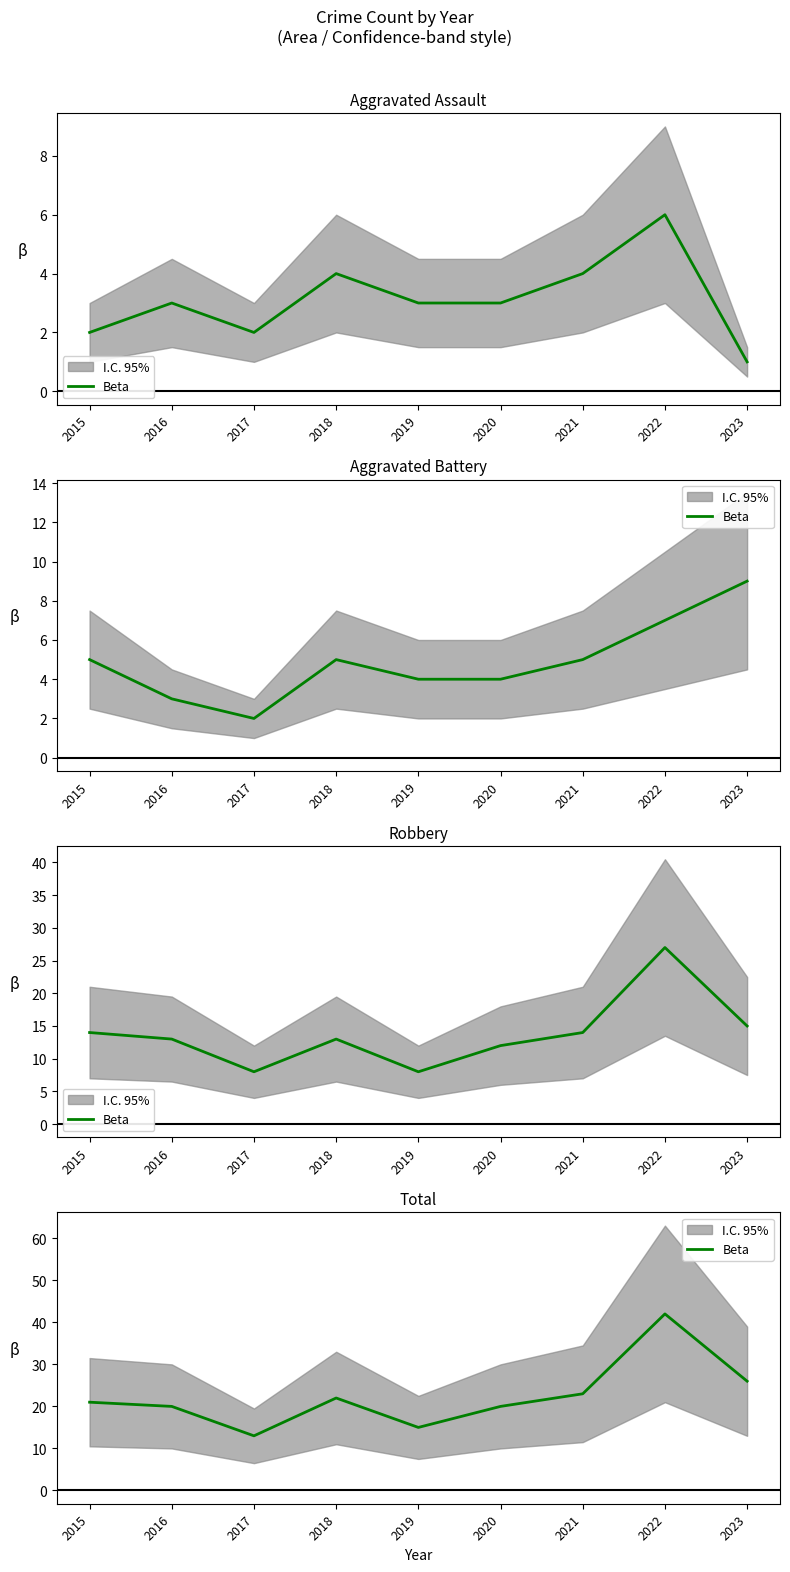

What is the difference between the maximum and minimum values?

29